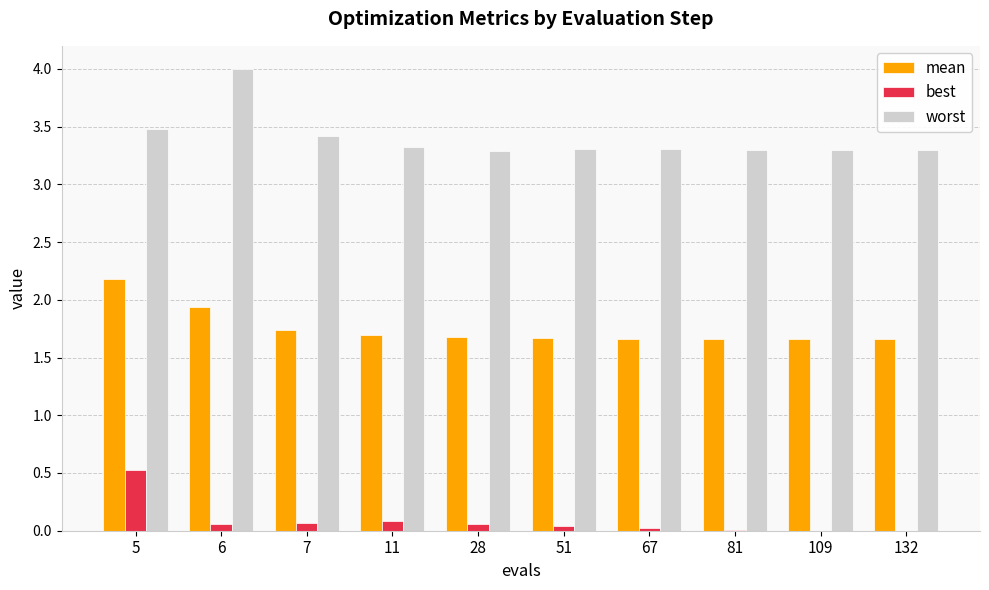

What is the sum of the best values at 6 and 81?

0.1